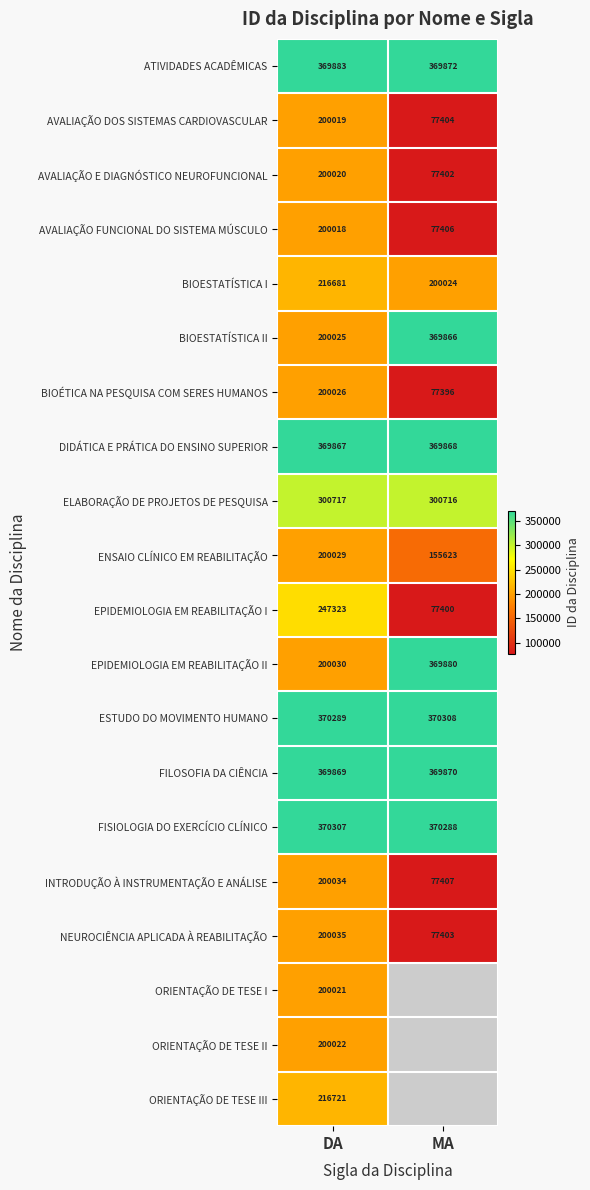

Is it true that ESTUDO DO MOVIMENTO HUMANO equals 99014.5 at MA?

False